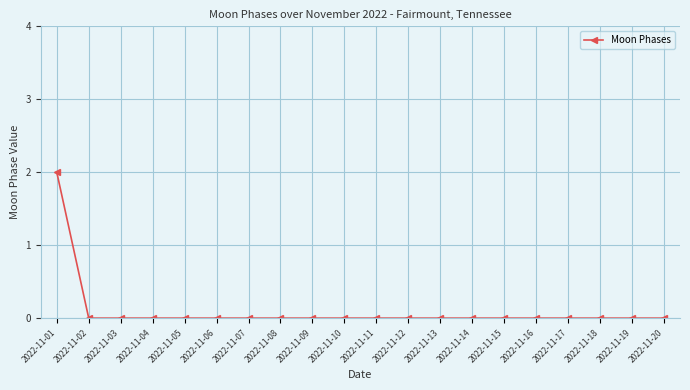

Reading left to right, what are all the values shown in this chart?

2022-11-01=2	2022-11-02=0	2022-11-03=0	2022-11-04=0	2022-11-05=0	2022-11-06=0	2022-11-07=0	2022-11-08=0	2022-11-09=0	2022-11-10=0	2022-11-11=0	2022-11-12=0	2022-11-13=0	2022-11-14=0	2022-11-15=0	2022-11-16=0	2022-11-17=0	2022-11-18=0	2022-11-19=0	2022-11-20=0